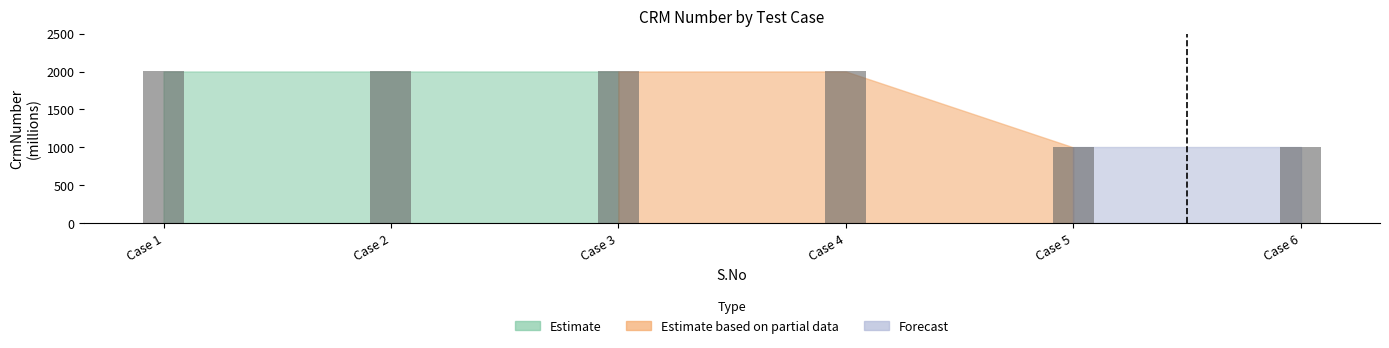

What is the greatest value displayed?

2000.6